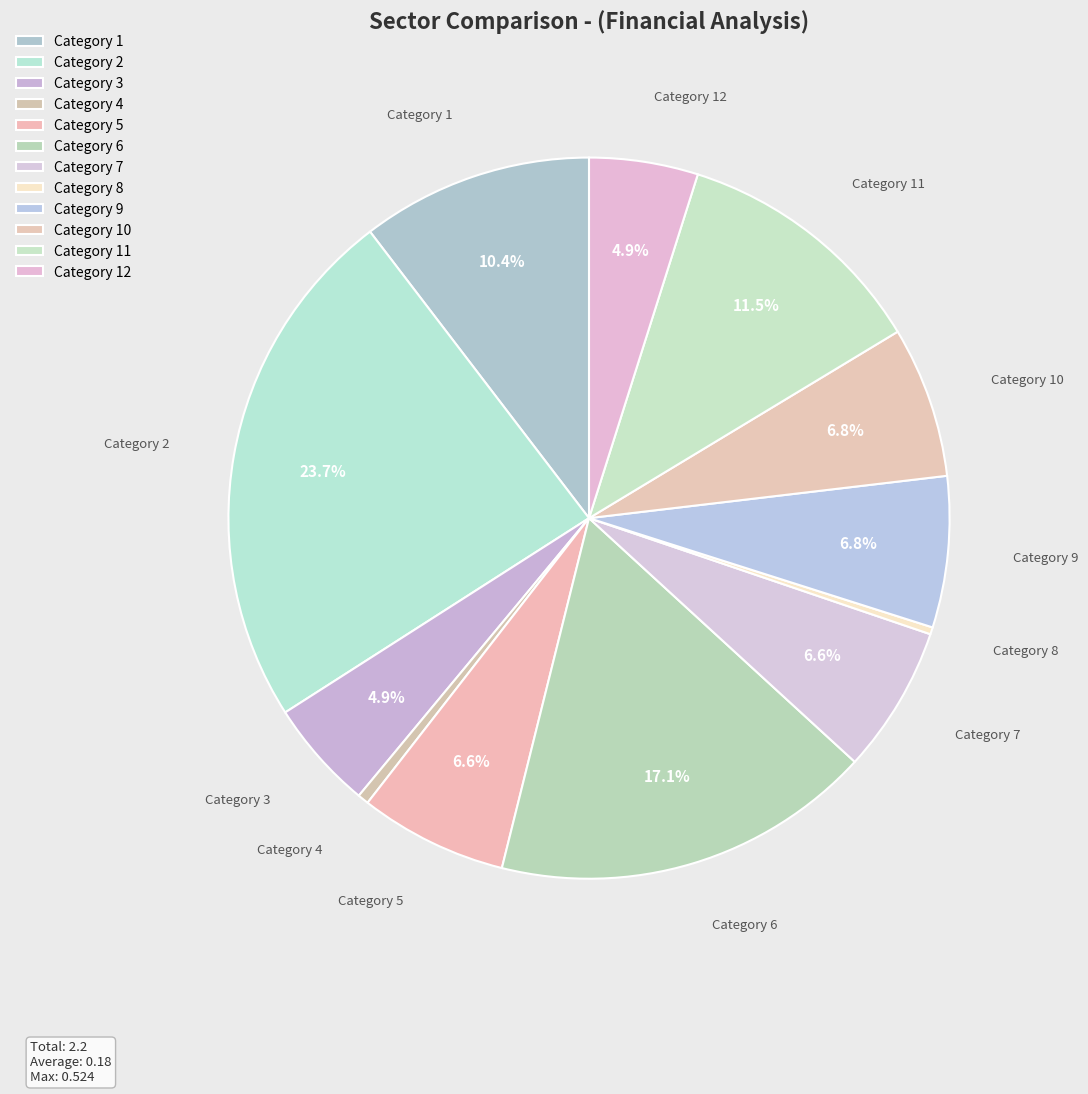

Count the number of slices in the pie.

12